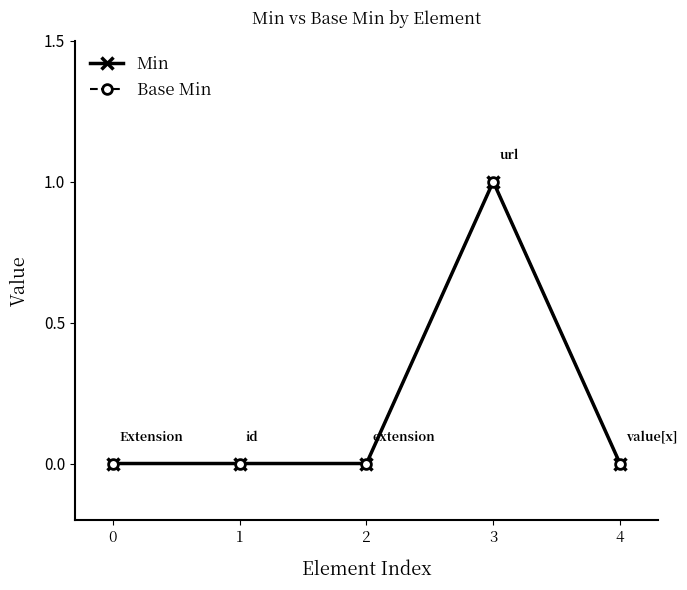

Count the Min values in the range 0 to 1.

5